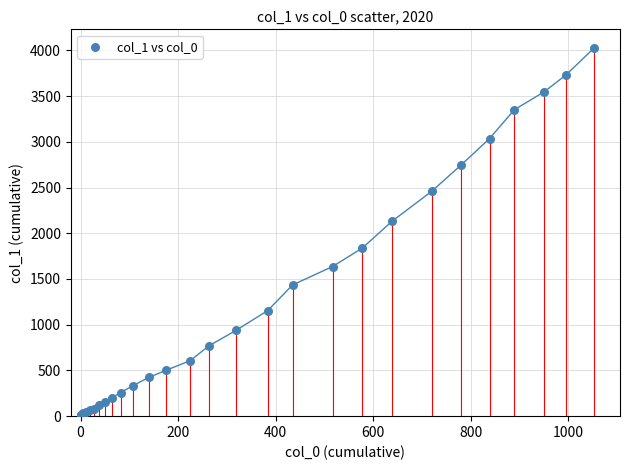

What Y value in the scatter plot is closest to 2015?

2131